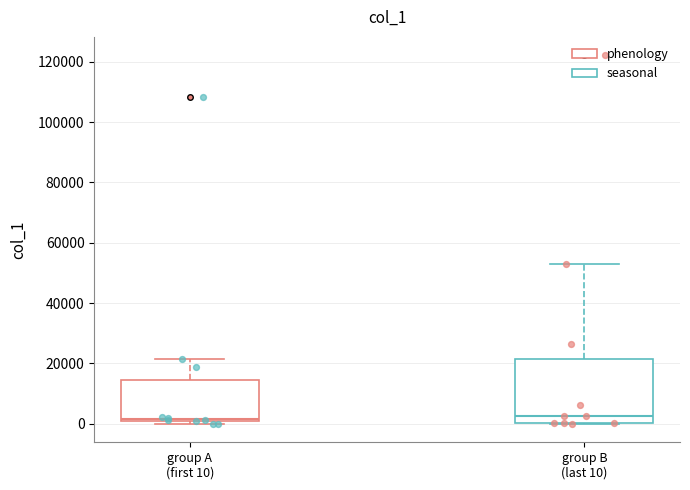

Which box is the tallest, from its lower edge to its upper edge?

group B (last 10)